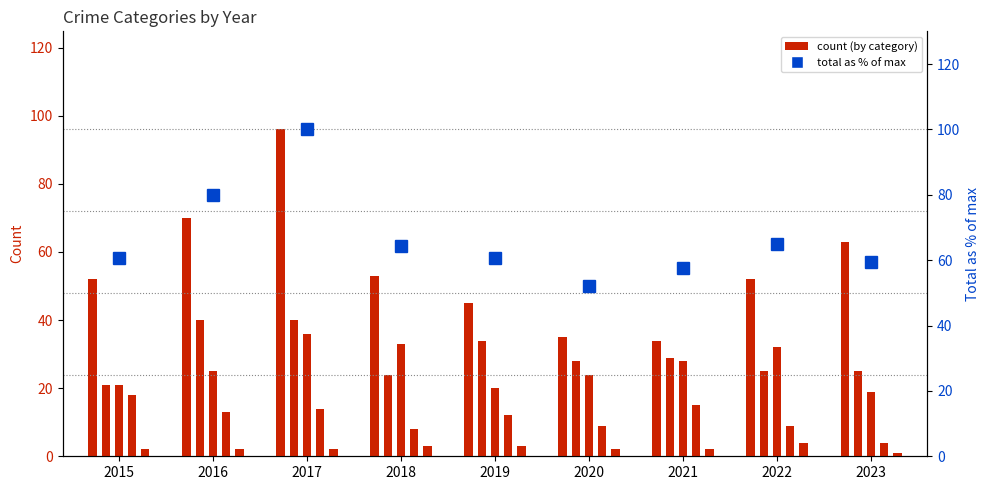

How many distinct data groups are displayed?

6